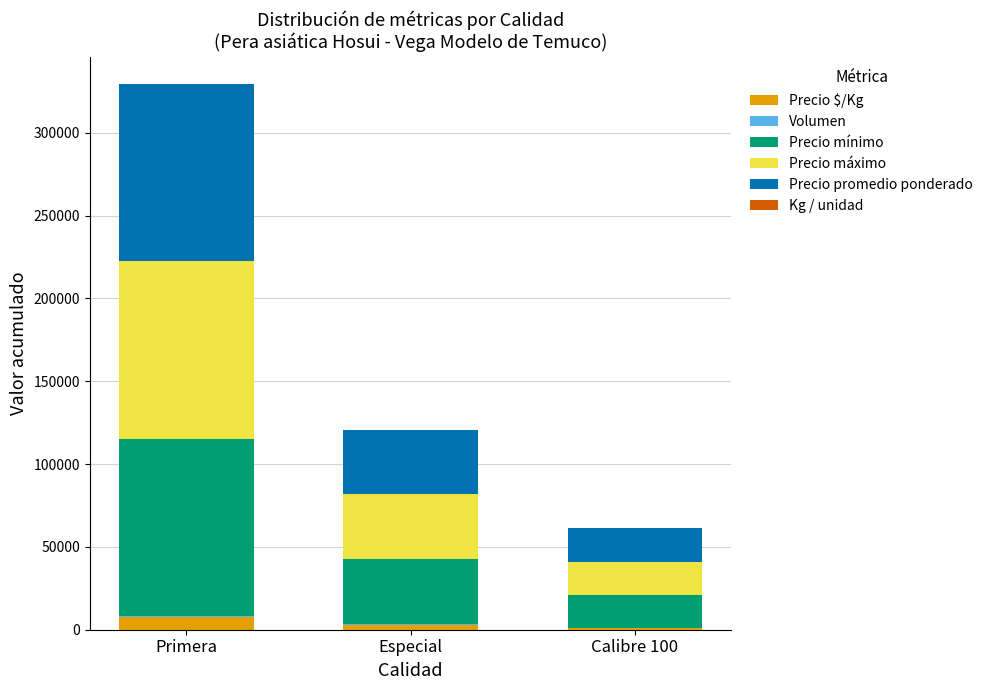

At which category is the sum across all series the highest?

Primera